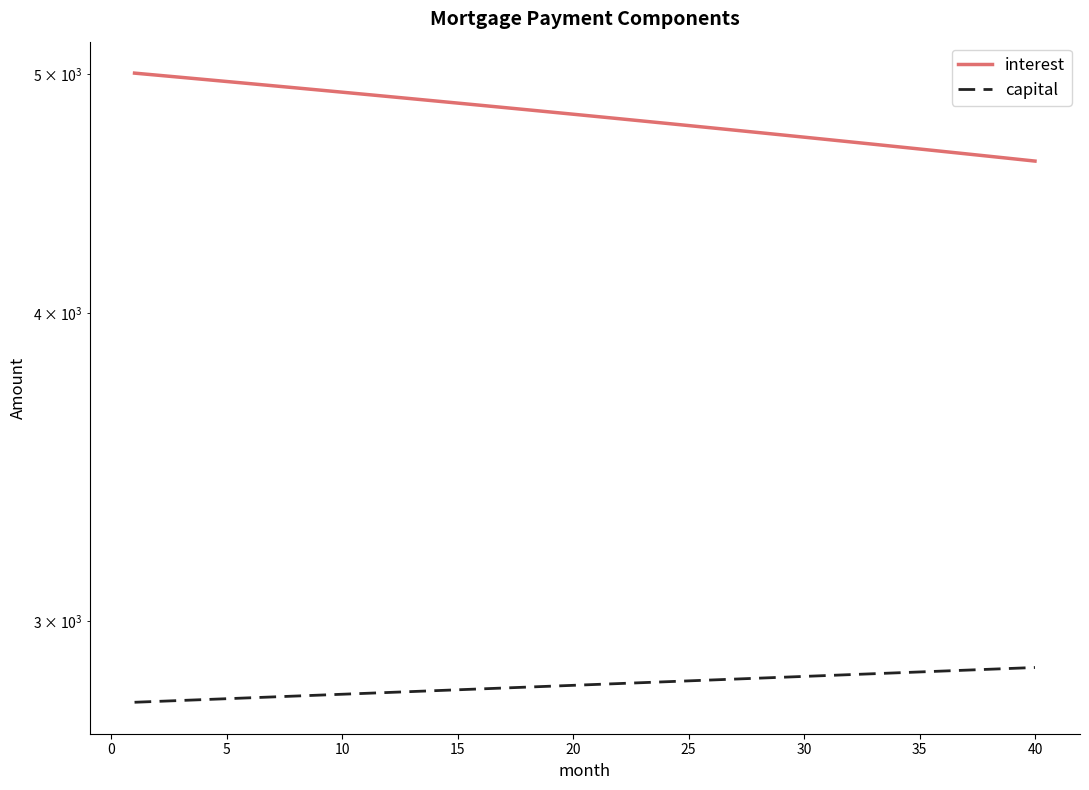

Reading left to right, what are all the values shown in this chart?

interest: 5004.2	4994.4	4984.7	4974.9	4965.1	4955.3	4945.4	4935.6	4925.7	4915.8	4905.9	4895.9	4886.0	4876.0	4866.0	4856.0	4845.9	4835.9	4825.8	4815.7	4805.6	4795.4	4785.3	4775.1	4764.9	4754.6	4744.4	4734.1	4723.9	4713.6	4703.2	4692.9	4682.5	4672.1	4661.7	4651.3	4640.9	4630.4	4619.9	4609.4
capital: 2780.1	2782.4	2784.7	2787.0	2789.4	2791.7	2794.0	2796.4	2798.7	2801.0	2803.3	2805.7	2808.0	2810.4	2812.7	2815.0	2817.4	2819.7	2822.1	2824.4	2826.8	2829.2	2831.5	2833.9	2836.2	2838.6	2841.0	2843.3	2845.7	2848.1	2850.4	2852.8	2855.2	2857.6	2860.0	2862.3	2864.7	2867.1	2869.5	2871.9